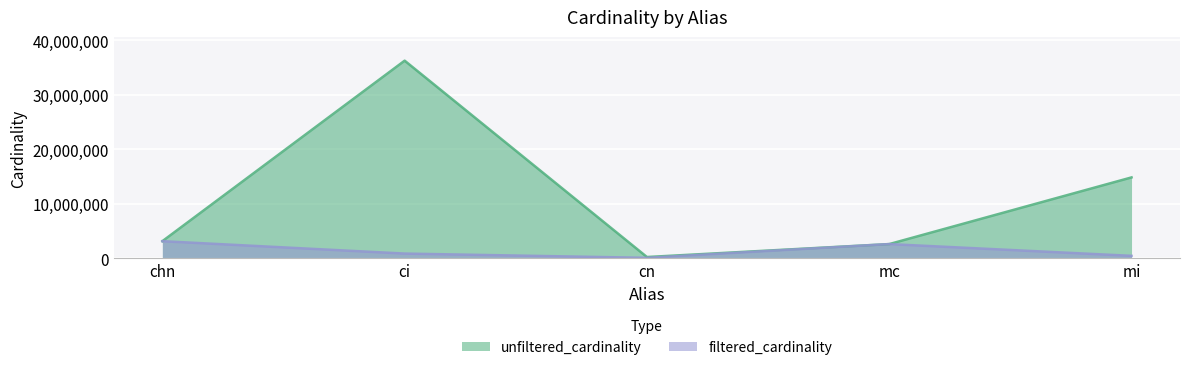

List the series in order of their overall mean, lowest first.

filtered_cardinality, unfiltered_cardinality